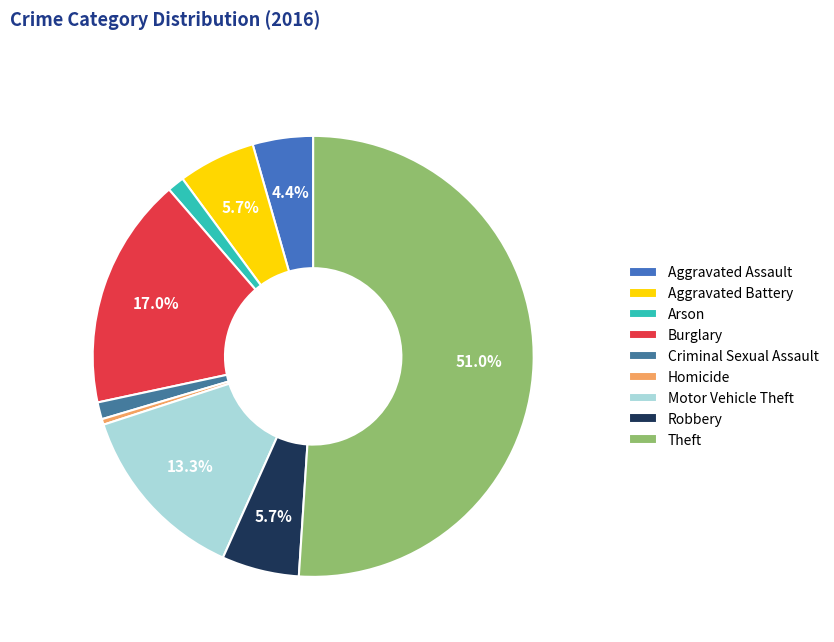

What is the smallest slice in the pie chart?

Homicide